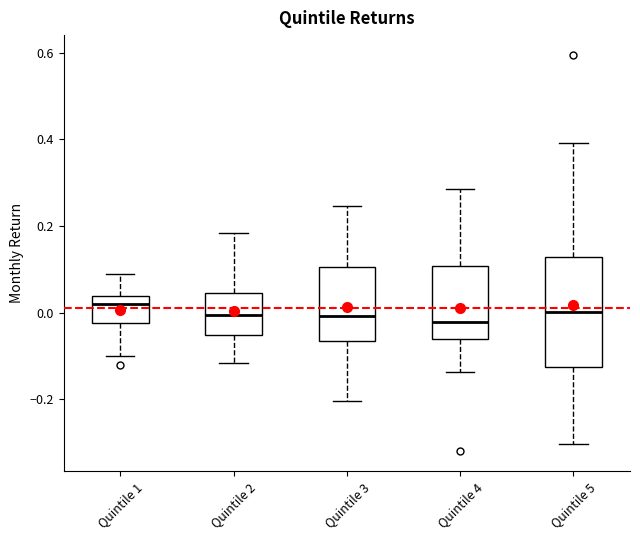

Reading left to right, transcribe this box plot: for each box, give where its median line is, the range the box spans, and where its two whiskers end, as read against the y-axis. The values are not printed on the chart, so give them approximately, as read against the axis.

Quintile 1: median 0.02, box -0.02 to 0.04, whiskers -0.10 to 0.08
Quintile 2: median 0.00, box -0.06 to 0.04, whiskers -0.12 to 0.18
Quintile 3: median 0.00, box -0.06 to 0.10, whiskers -0.20 to 0.24
Quintile 4: median -0.02, box -0.06 to 0.10, whiskers -0.14 to 0.28
Quintile 5: median 0.00, box -0.12 to 0.12, whiskers -0.30 to 0.40